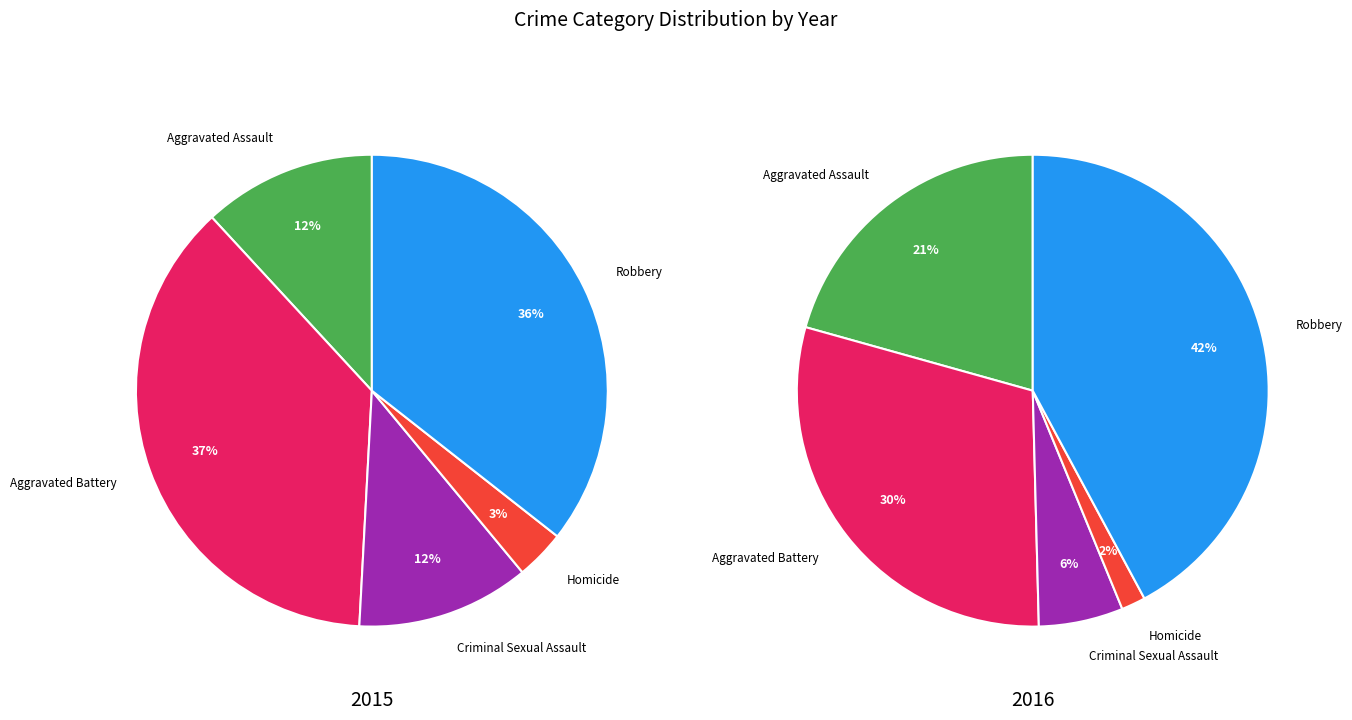

True or false: Robbery accounts for 21% of the total.

False